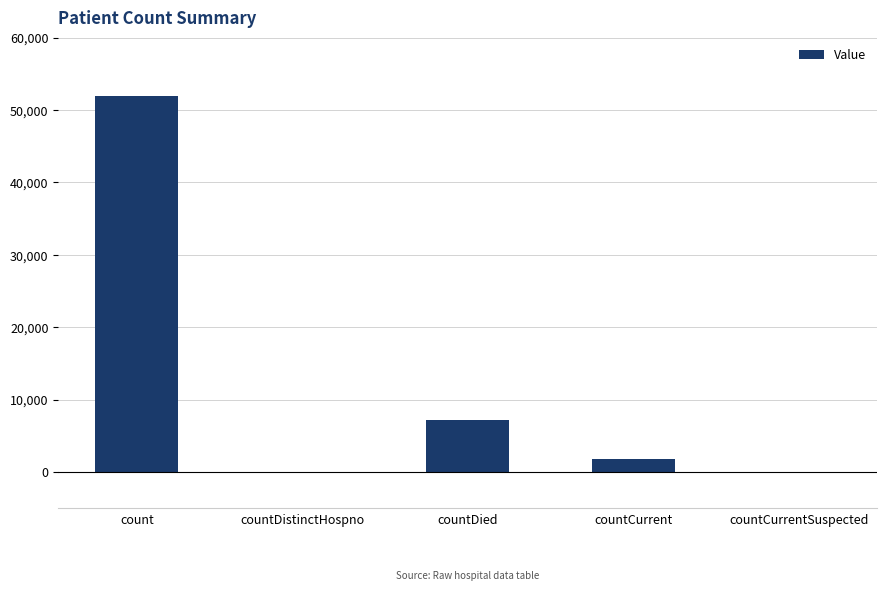

At which label does the data first exceed 1773?

count